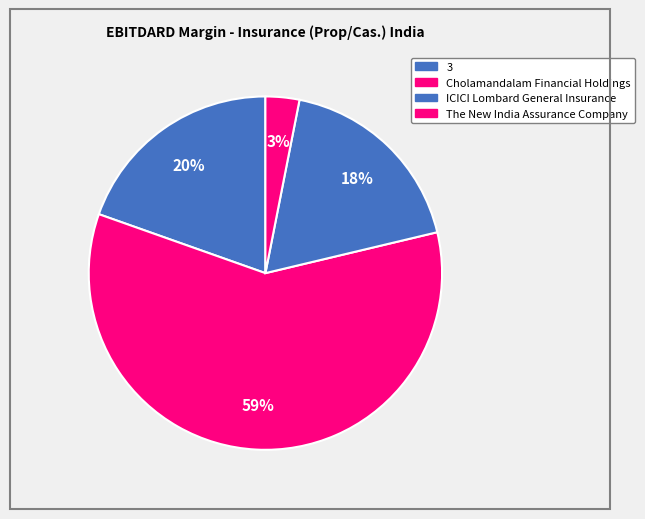

To the nearest percent, what is the average slice percentage?

25%